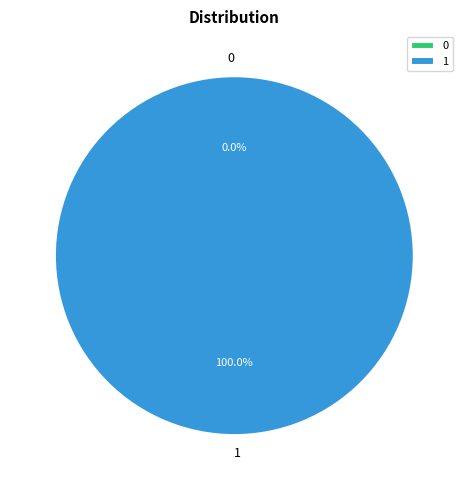

Combined, do 1 and 0 account for over 50%?

Yes